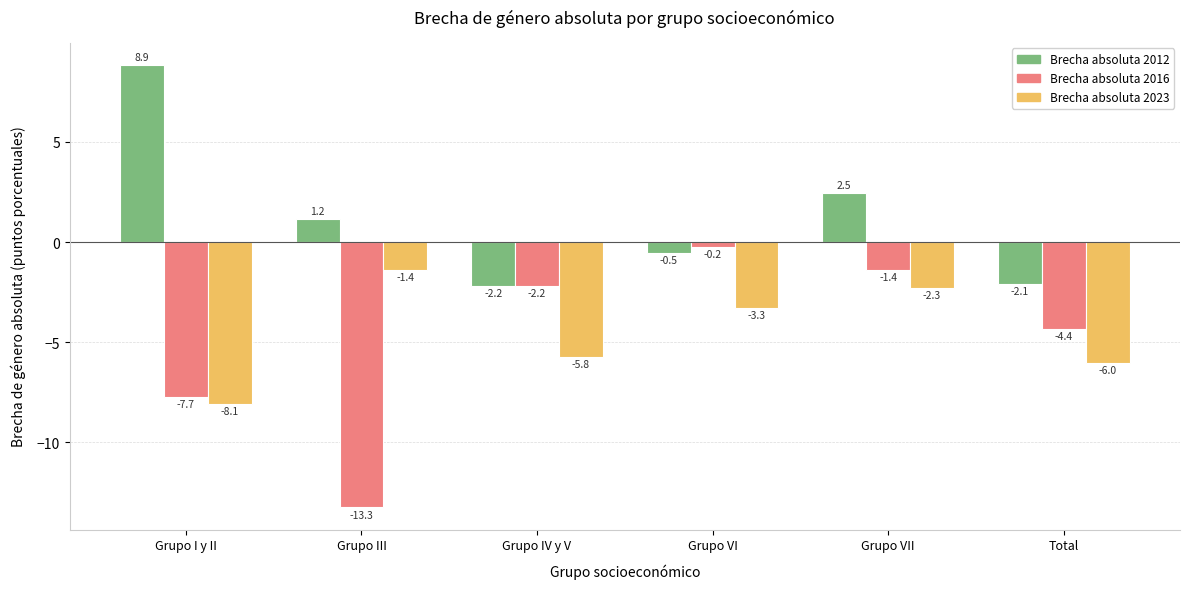

What is the label of the 5th bar from the left?

Grupo VII